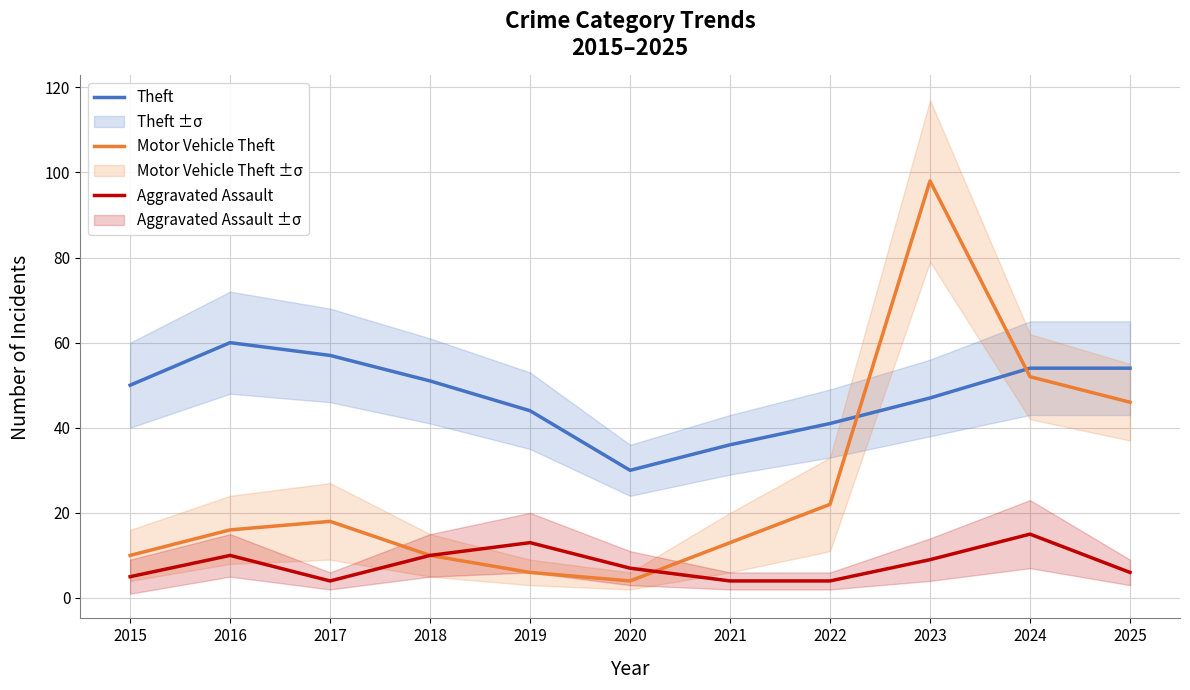

Is the value of Motor Vehicle Theft at 2024 greater than the value of Aggravated Assault at 2025?

Yes